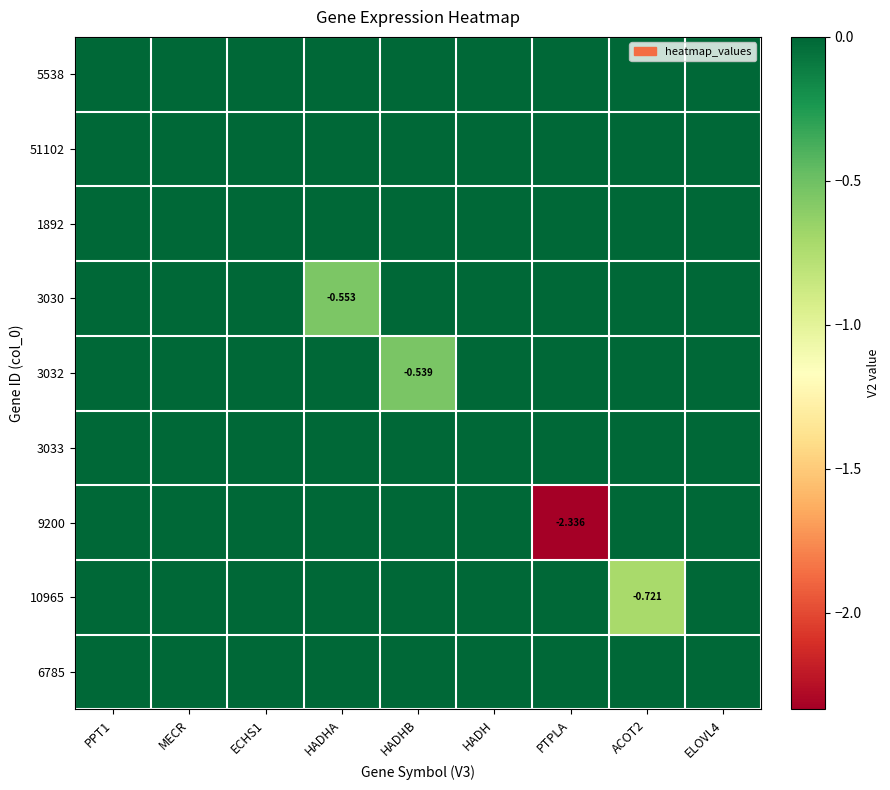

The 5538 series shows 0.0 at ACOT2. True or false?

True